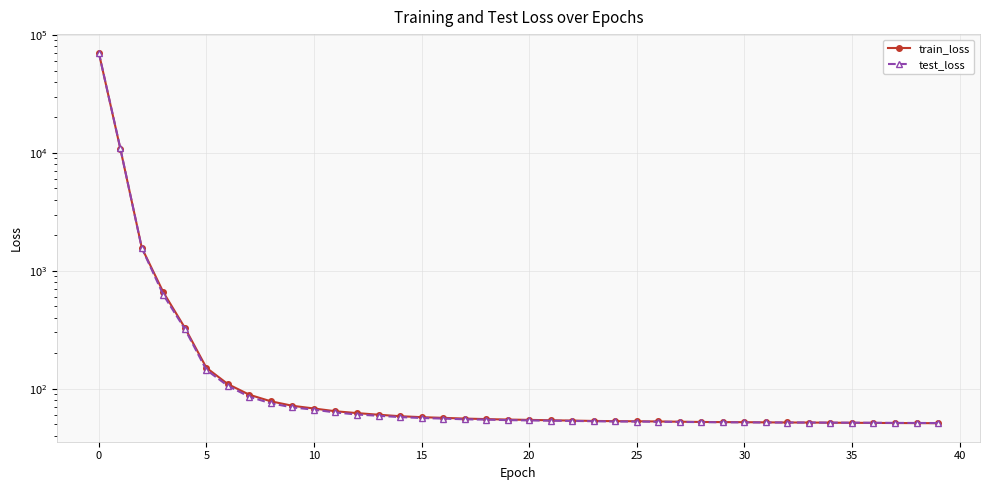

What is the minimum value shown in the chart?

50.9